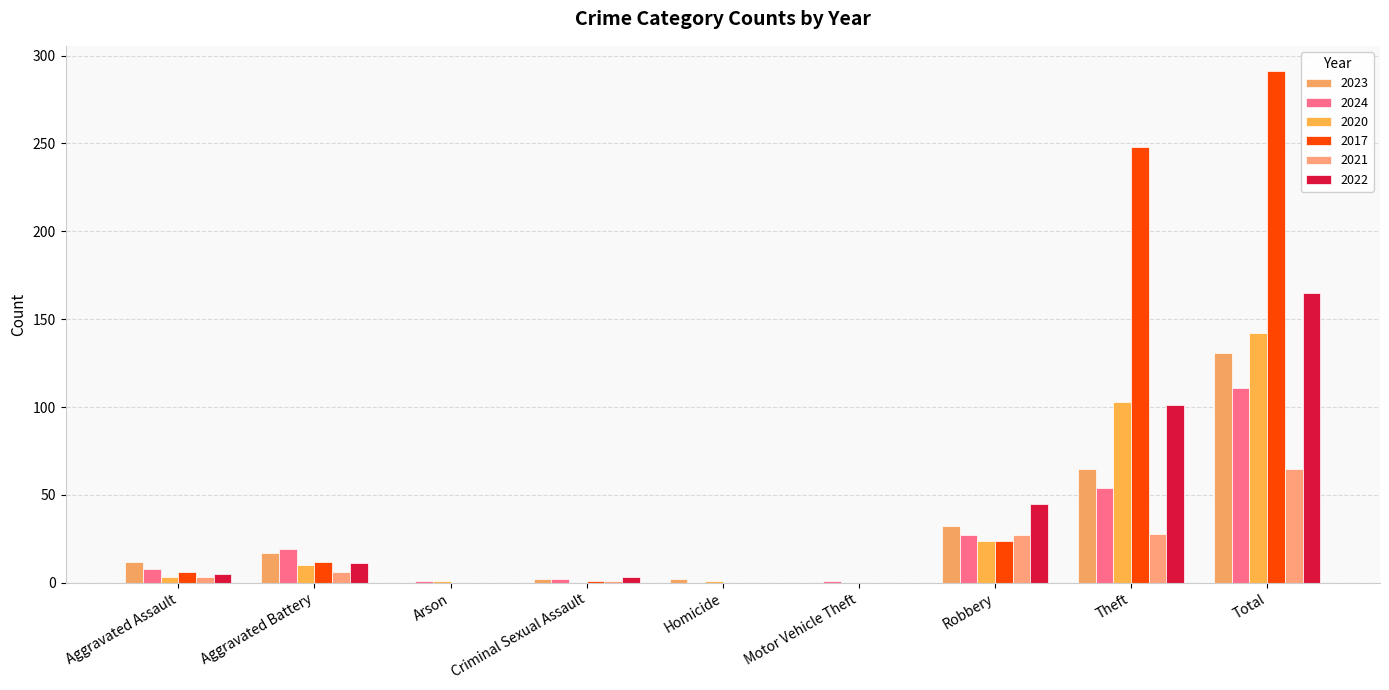

Are the bars horizontal?

No